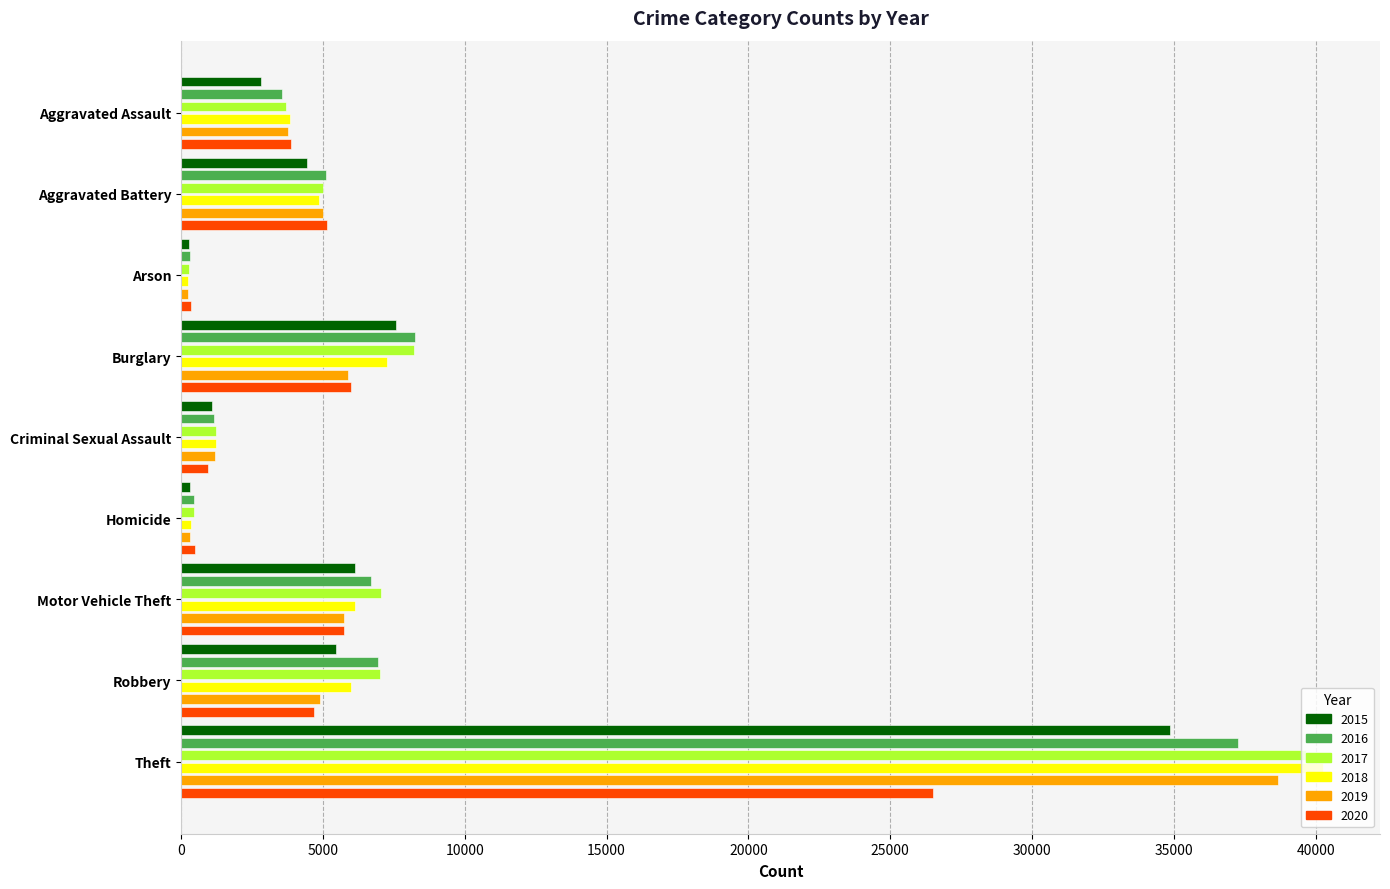

At which category is the sum across all series the highest?

Theft